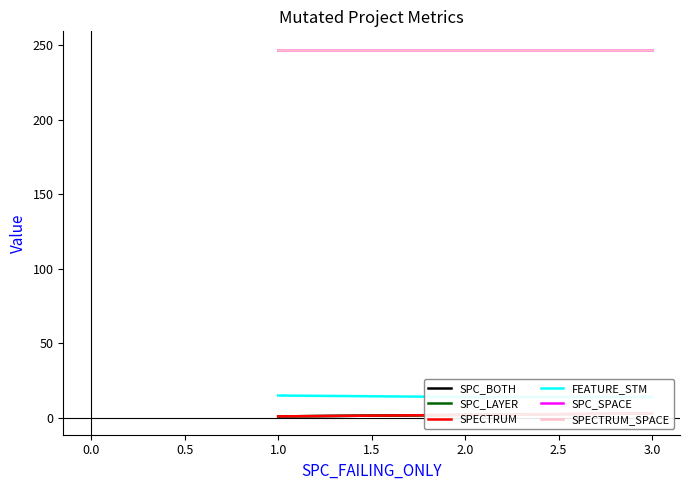

Which series has the largest total across all categories?

SPC_SPACE